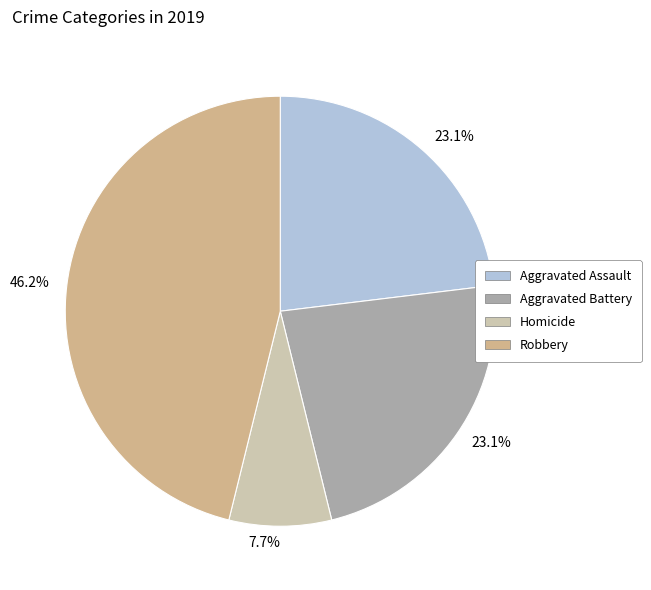

To the nearest percent, what is the average slice percentage?

25%